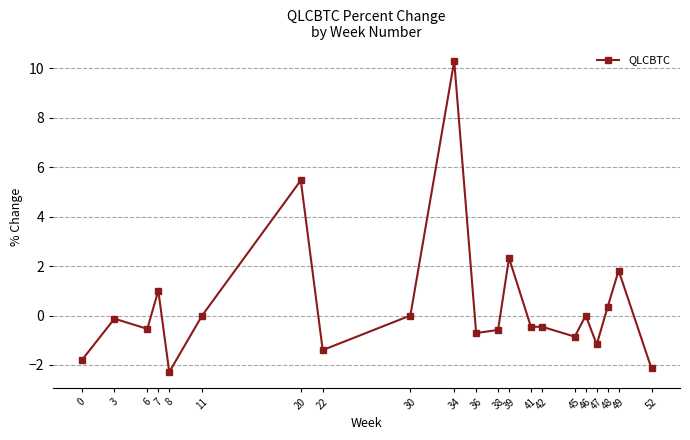

True or false: the data has more than 2 interior local peaks.

True